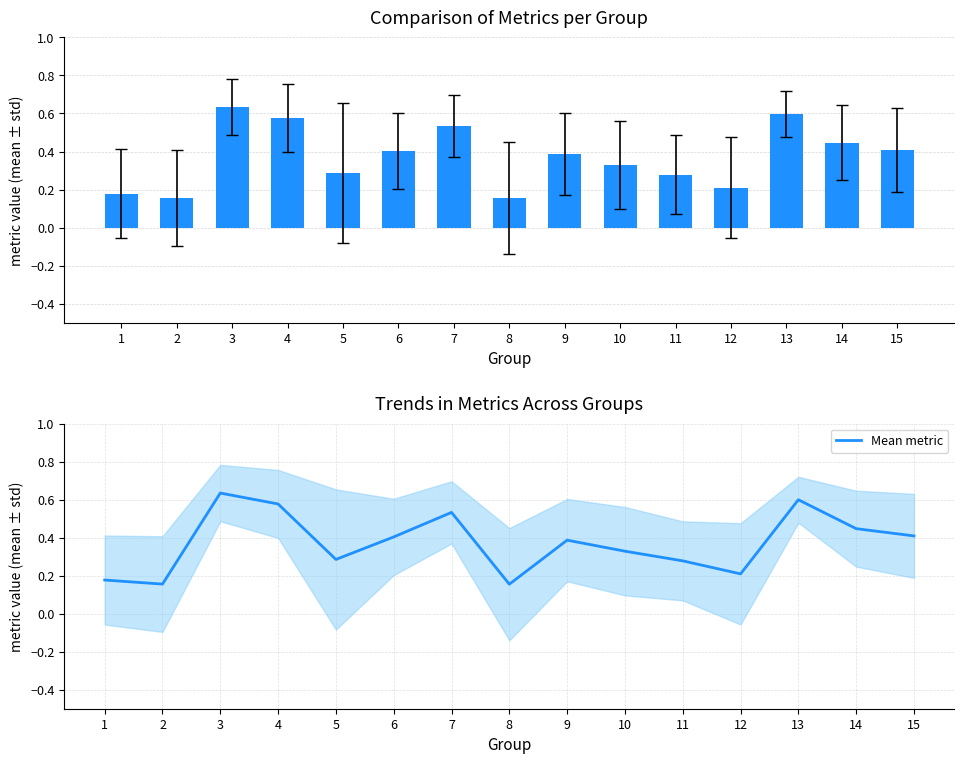

Which has a higher value, 3 or 1?

3